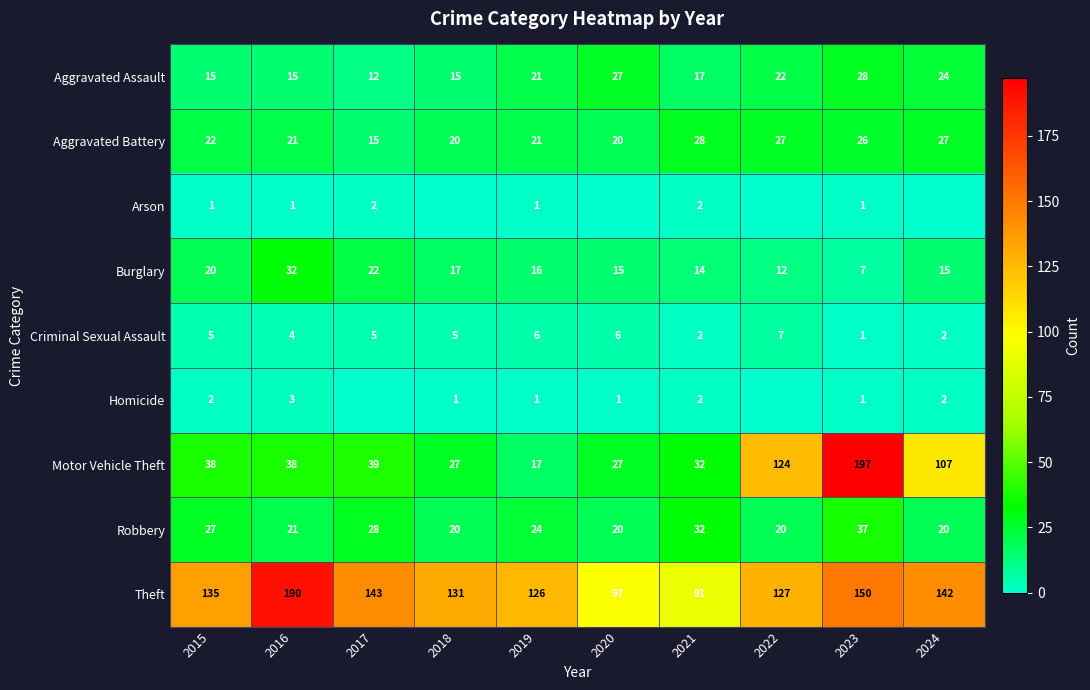

At how many categories does at least one series exceed 93?

9